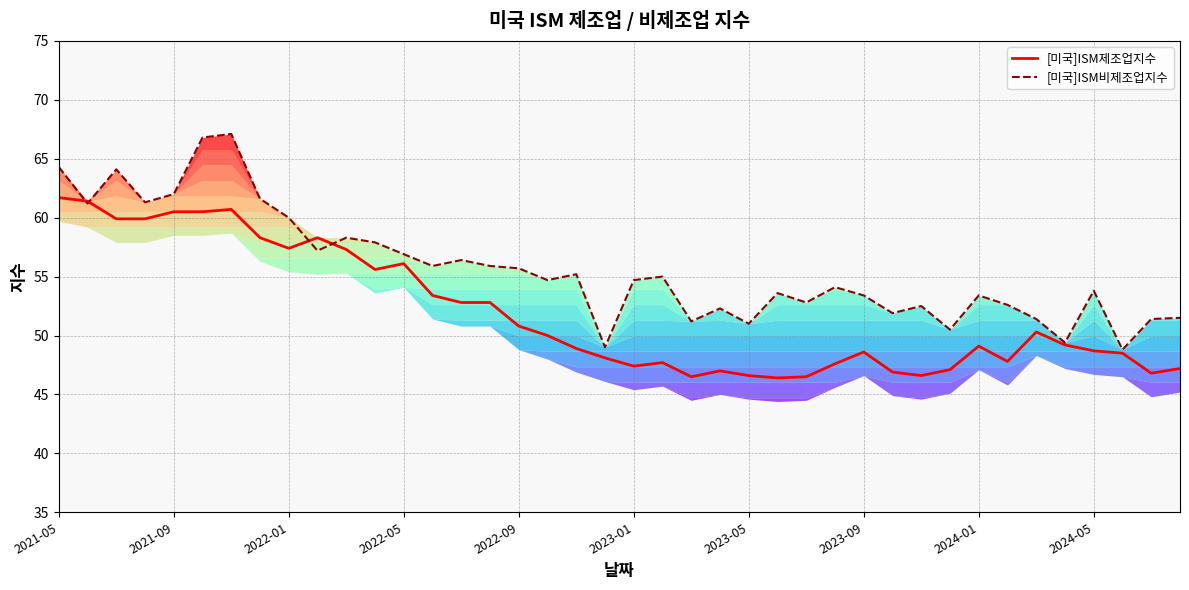

What is the total value across all series at 2023-01?

102.1